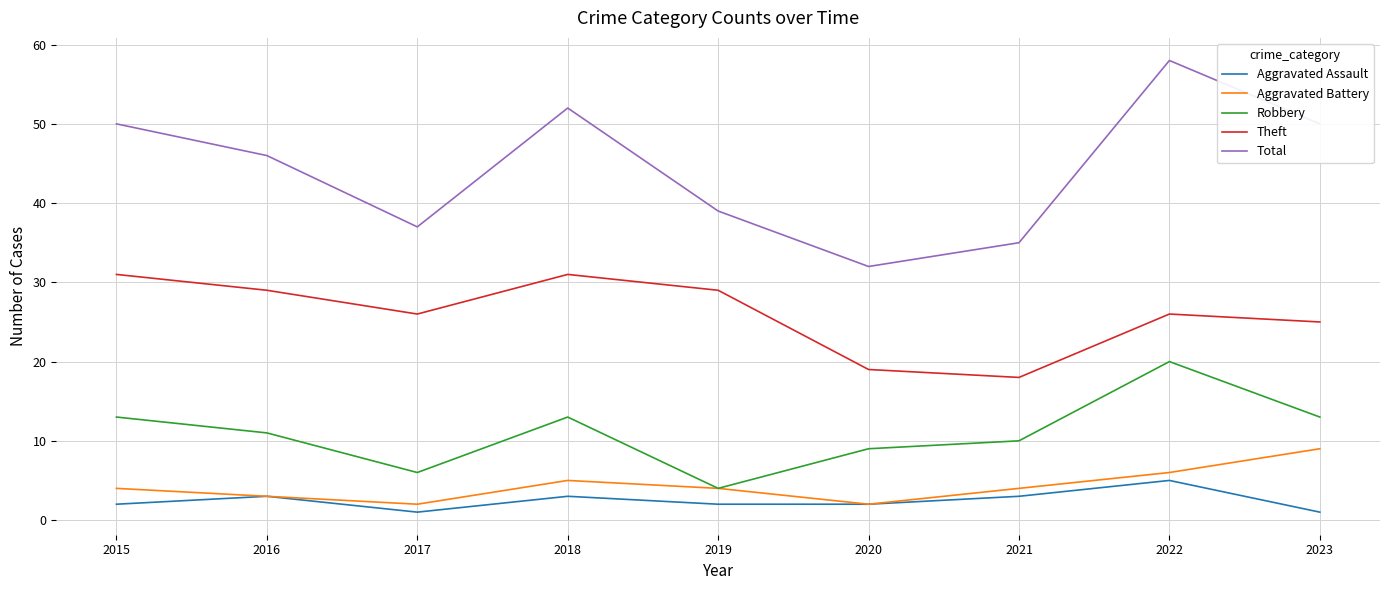

Count the Aggravated Battery values in the range 3 to 5.

5